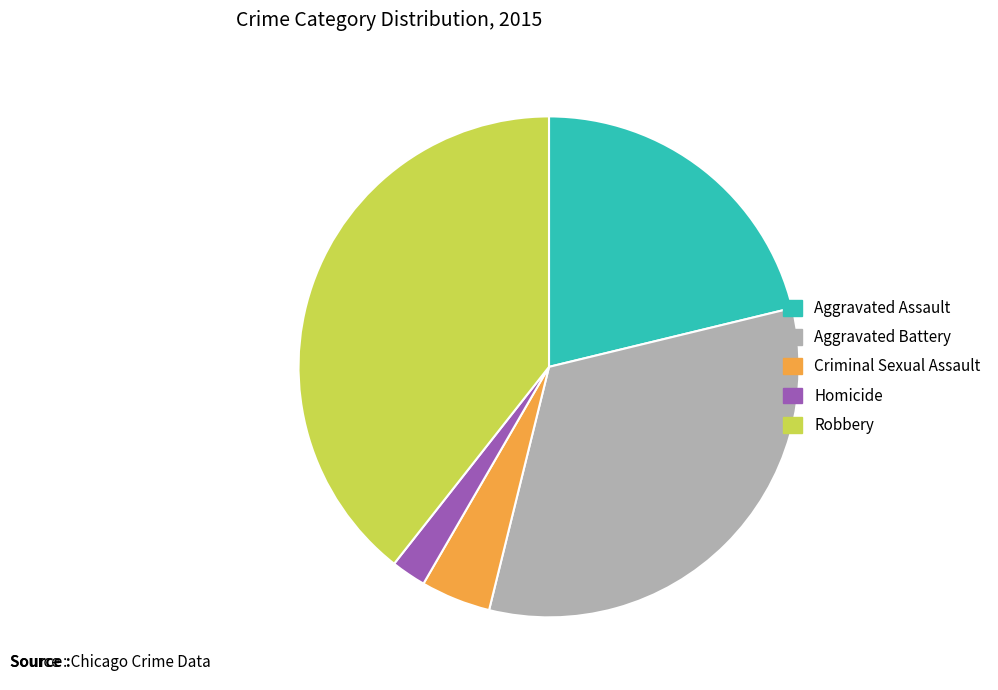

Combined, do Aggravated Battery and Homicide account for over 50%?

No